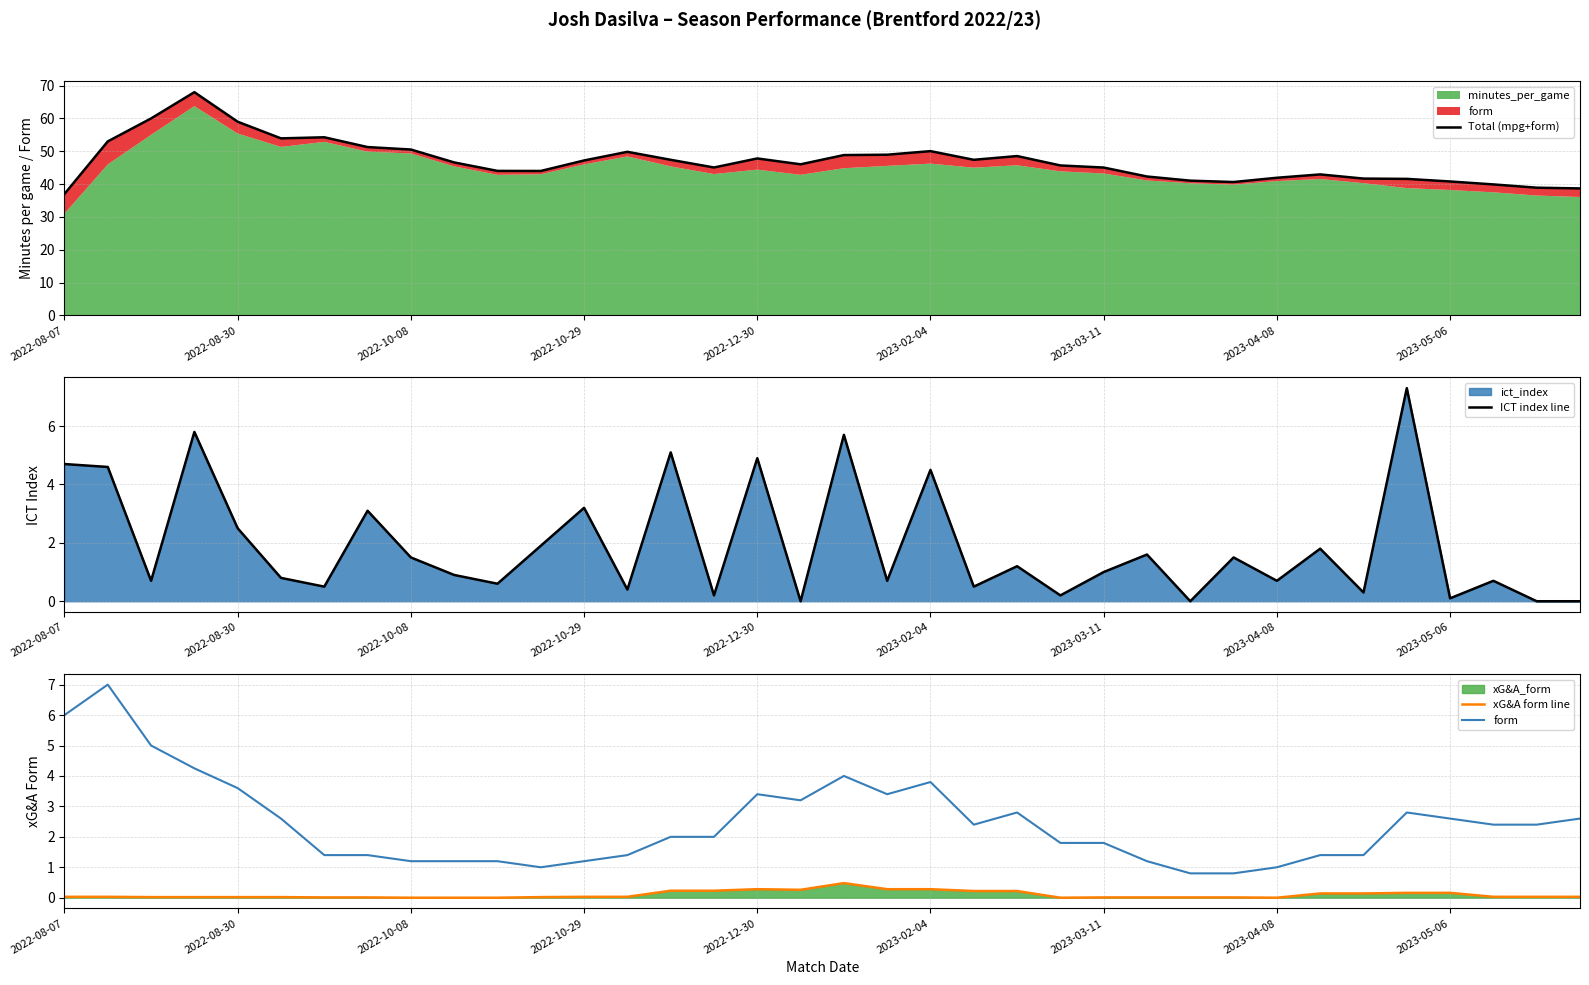

What is the sum of all ICT index line values?

69.2